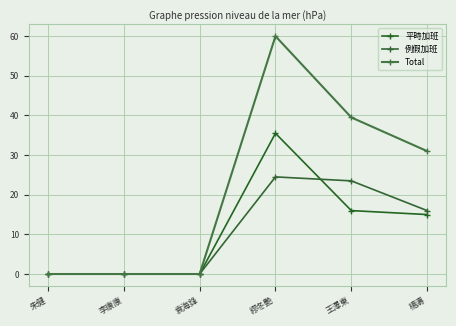

How many data points in 例假加班 are less than 16?

3